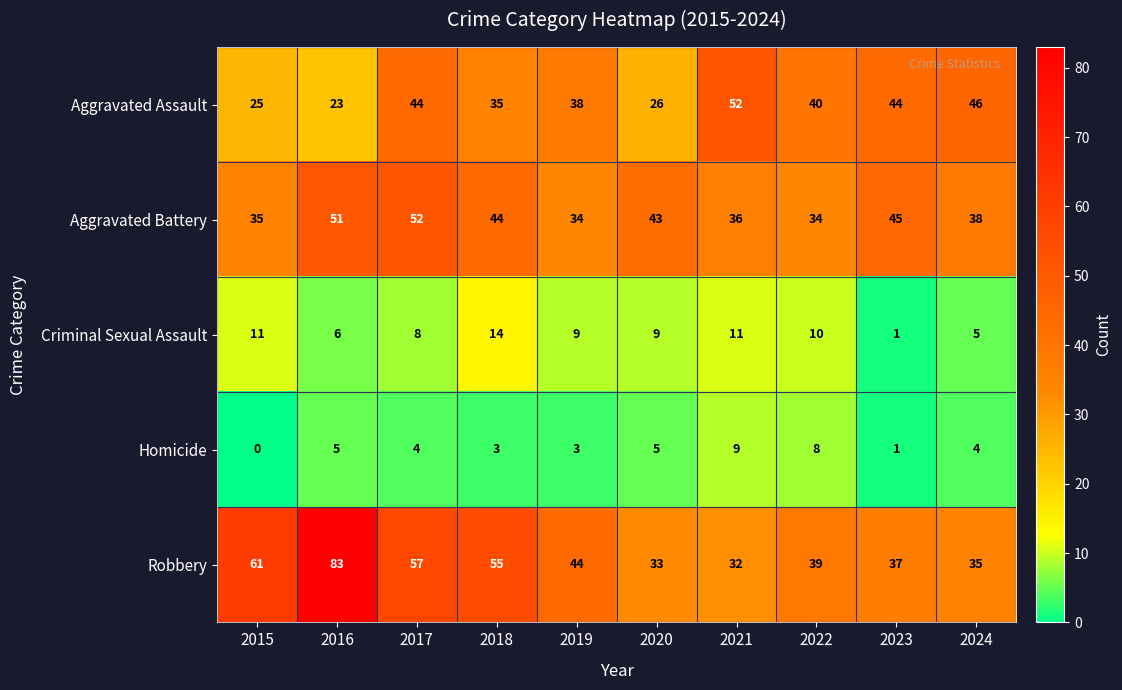

At which label does Criminal Sexual Assault reach its peak?

2018